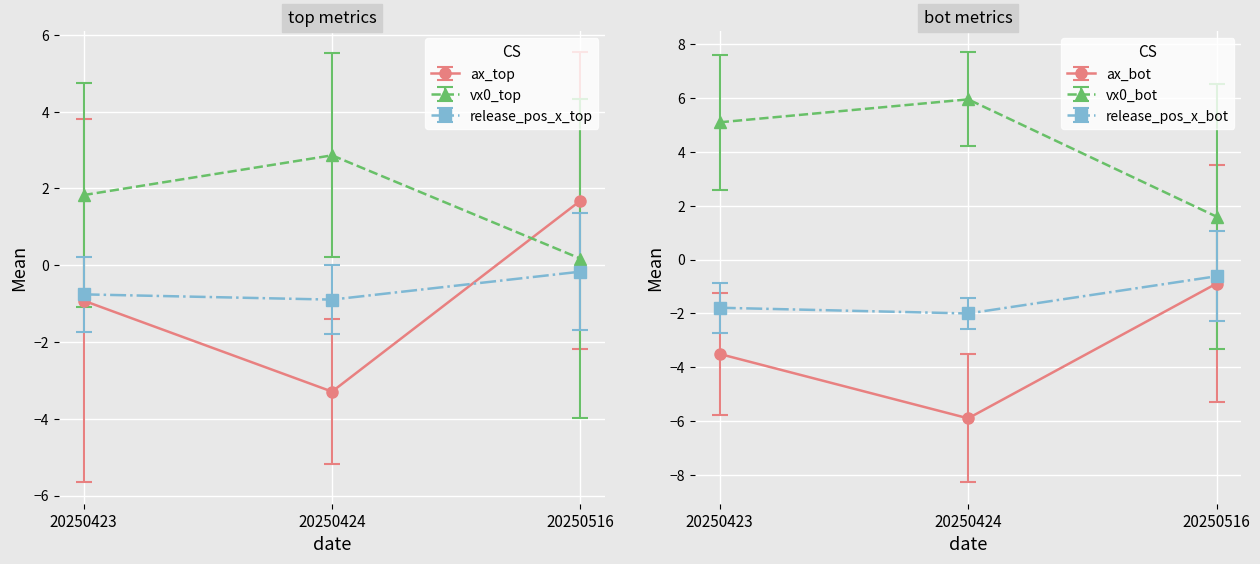

The value of ax_bot at 9 is -1.0. True or false?

False